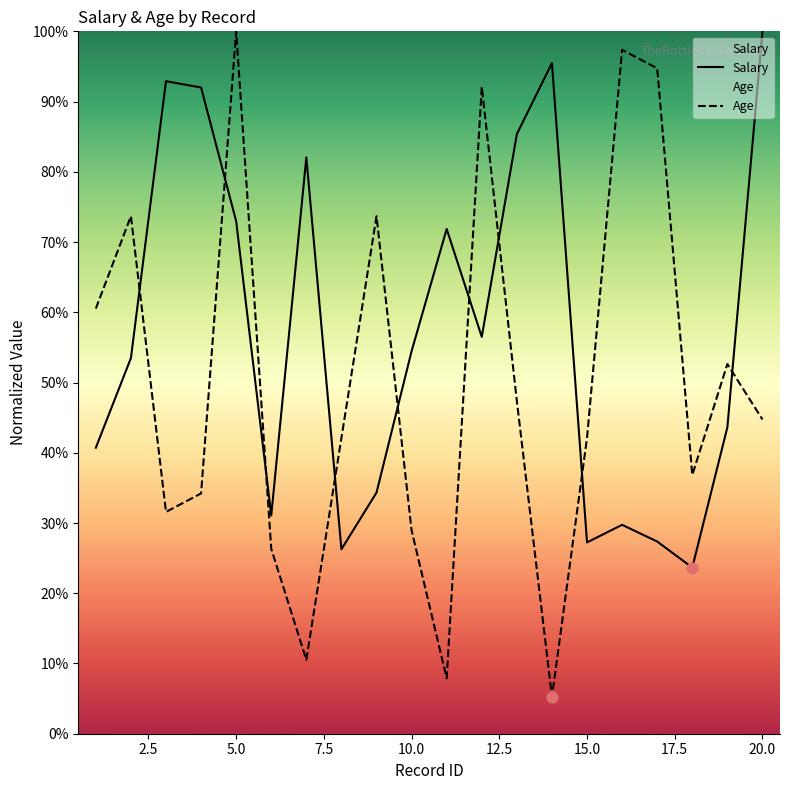

At which category is the sum across all series the highest?

5.0